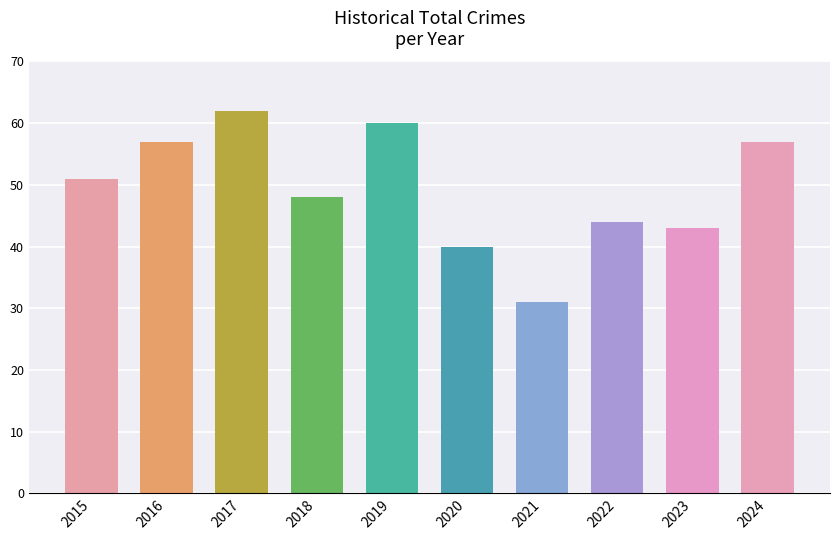

Reading left to right, list all the values displayed in this chart.

2015=51	2016=57	2017=62	2018=48	2019=60	2020=40	2021=31	2022=44	2023=43	2024=57